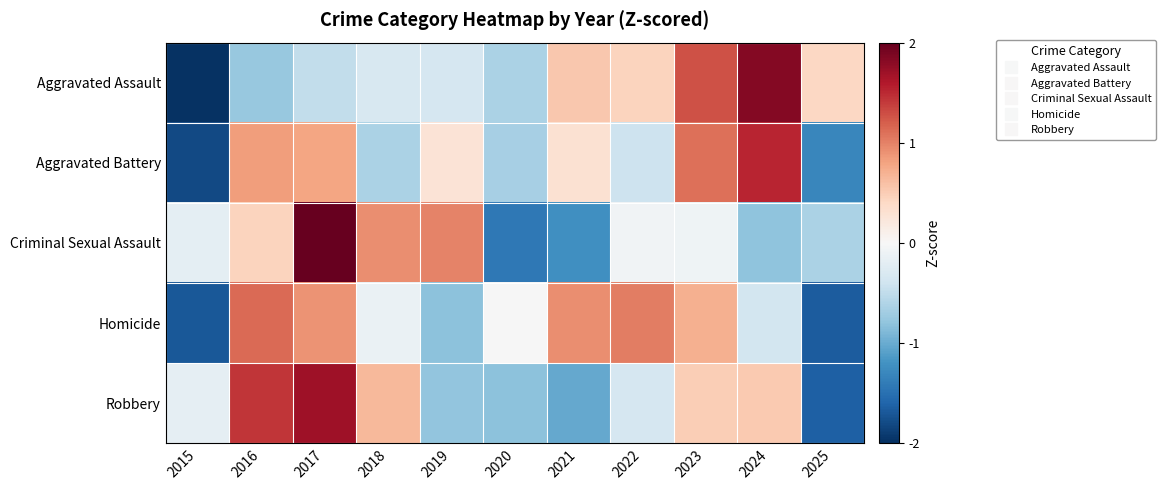

Reading left to right, what are all the values shown in this chart?

Aggravated Assault: 2015=-2.0	2016=-0.8	2017=-0.5	2018=-0.3	2019=-0.3	2020=-0.6	2021=0.5	2022=0.5	2023=1.3	2024=1.8	2025=0.4
Aggravated Battery: 2015=-1.8	2016=0.8	2017=0.8	2018=-0.6	2019=0.3	2020=-0.7	2021=0.3	2022=-0.4	2023=1.1	2024=1.5	2025=-1.3
Criminal Sexual Assault: 2015=-0.2	2016=0.4	2017=2.1	2018=0.9	2019=1.0	2020=-1.4	2021=-1.2	2022=-0.1	2023=-0.1	2024=-0.8	2025=-0.6
Homicide: 2015=-1.7	2016=1.1	2017=0.9	2018=-0.1	2019=-0.8	2020=-0.0	2021=0.9	2022=1.0	2023=0.7	2024=-0.4	2025=-1.7
Robbery: 2015=-0.2	2016=1.4	2017=1.7	2018=0.6	2019=-0.8	2020=-0.8	2021=-1.0	2022=-0.3	2023=0.5	2024=0.5	2025=-1.6